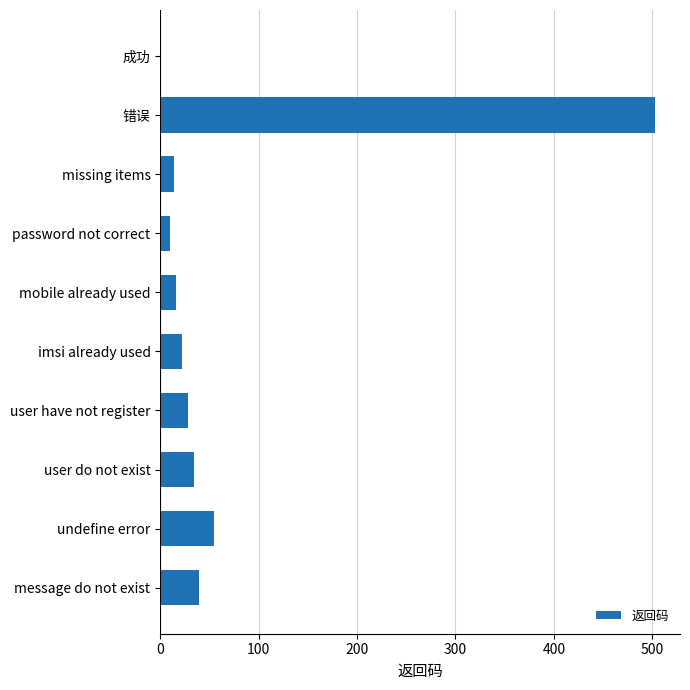

At which category does the chart reach its peak across all series?

错误